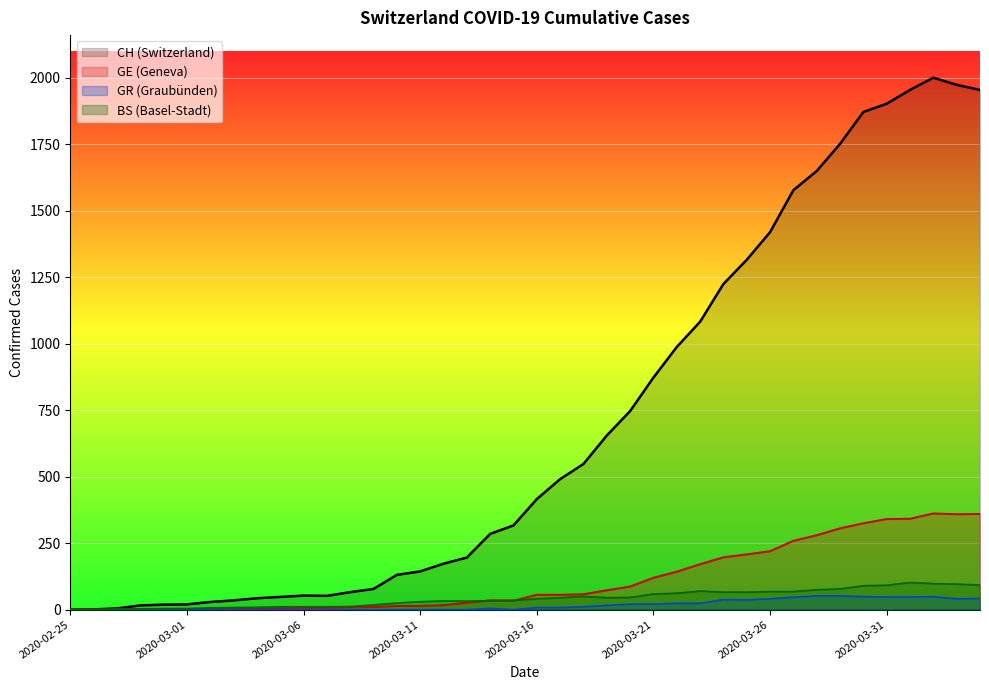

True or false: GE and CH intersect in this chart.

False